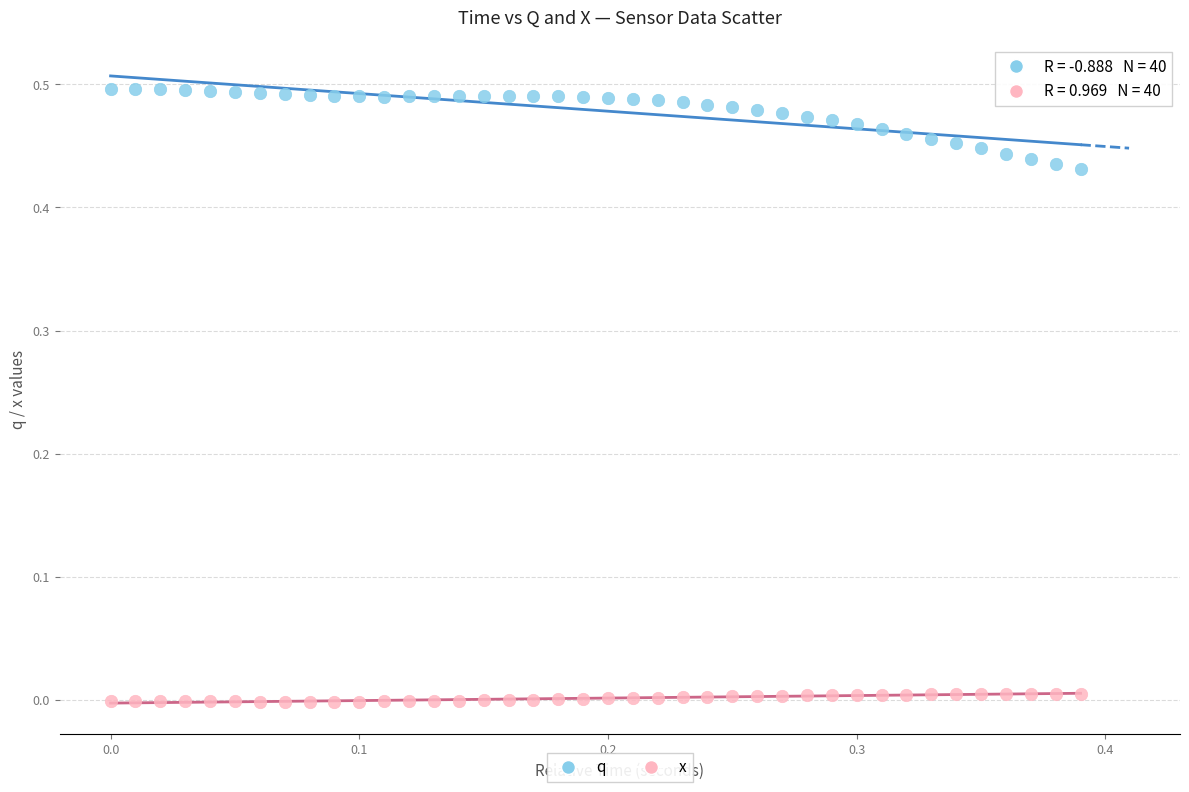

Which series contains the highest Y value?

q